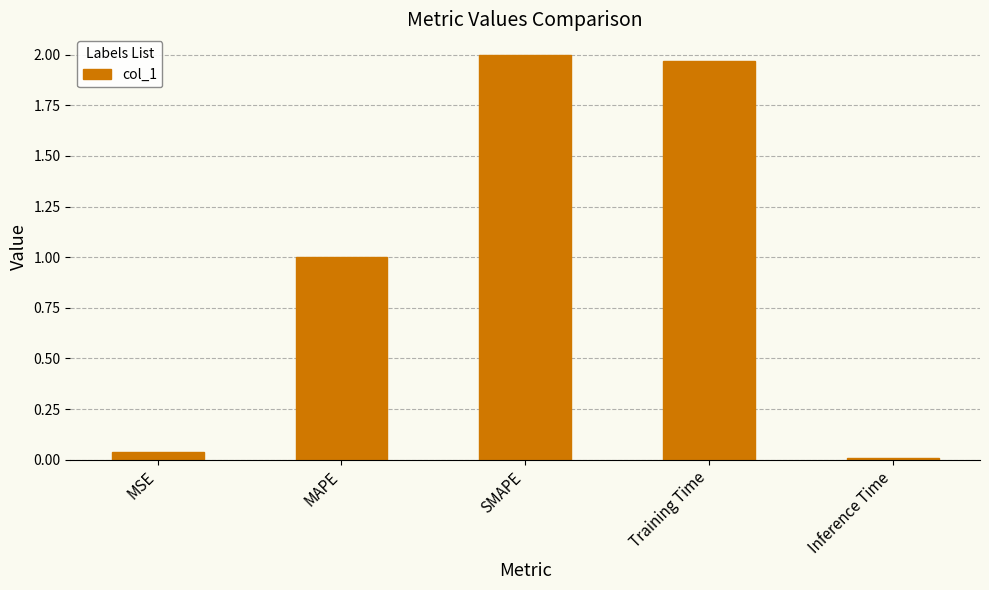

What is the average value?

1.0